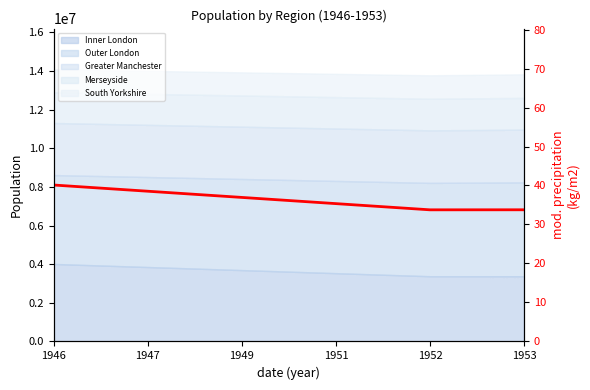

Which category has the lowest value across all series?

1952